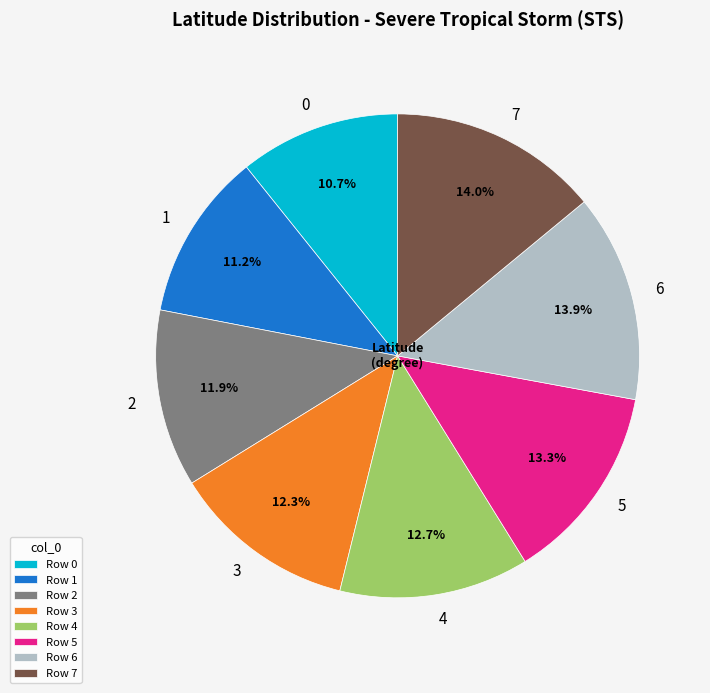

What percentage do 0 and 6 together represent?

24.6%